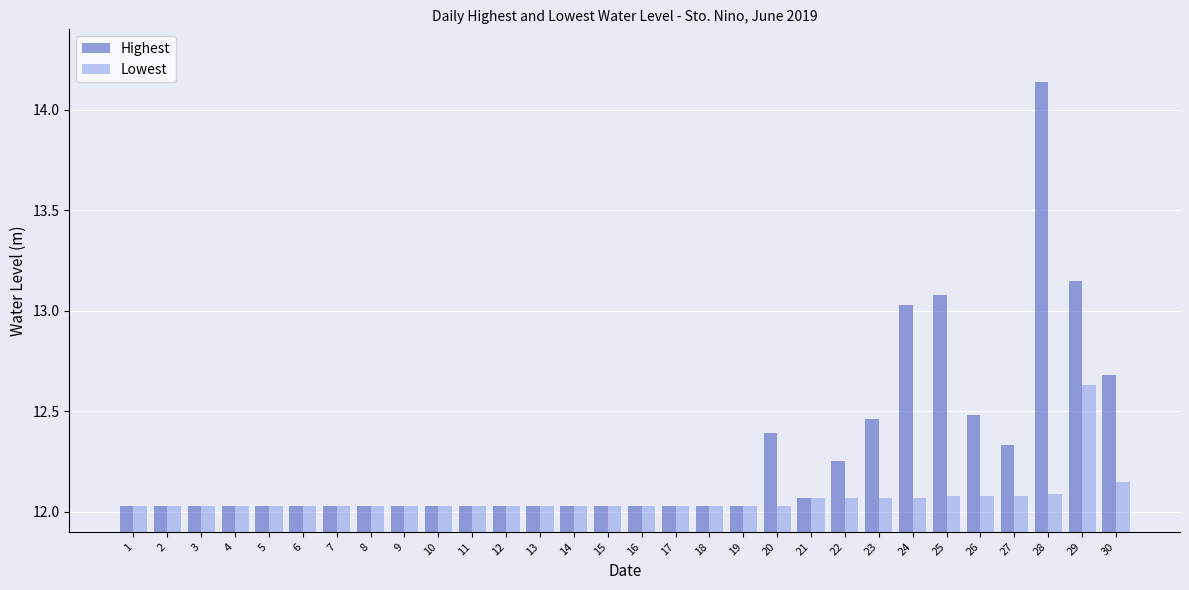

The Highest series shows 3.9 at 23. True or false?

False